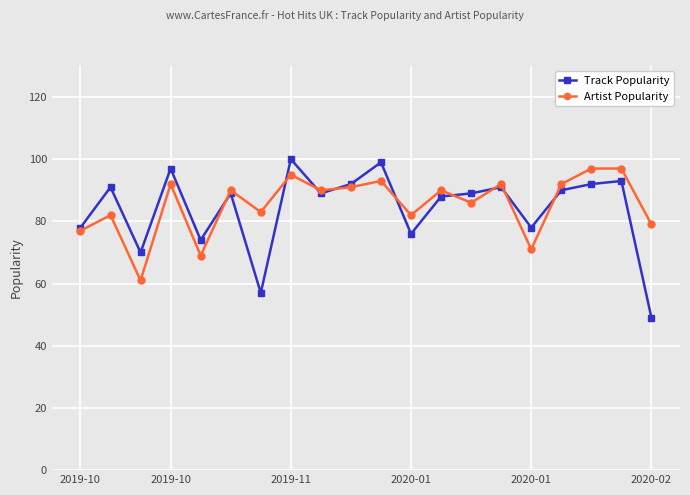

What is the lowest value of the Track Popularity series?

49